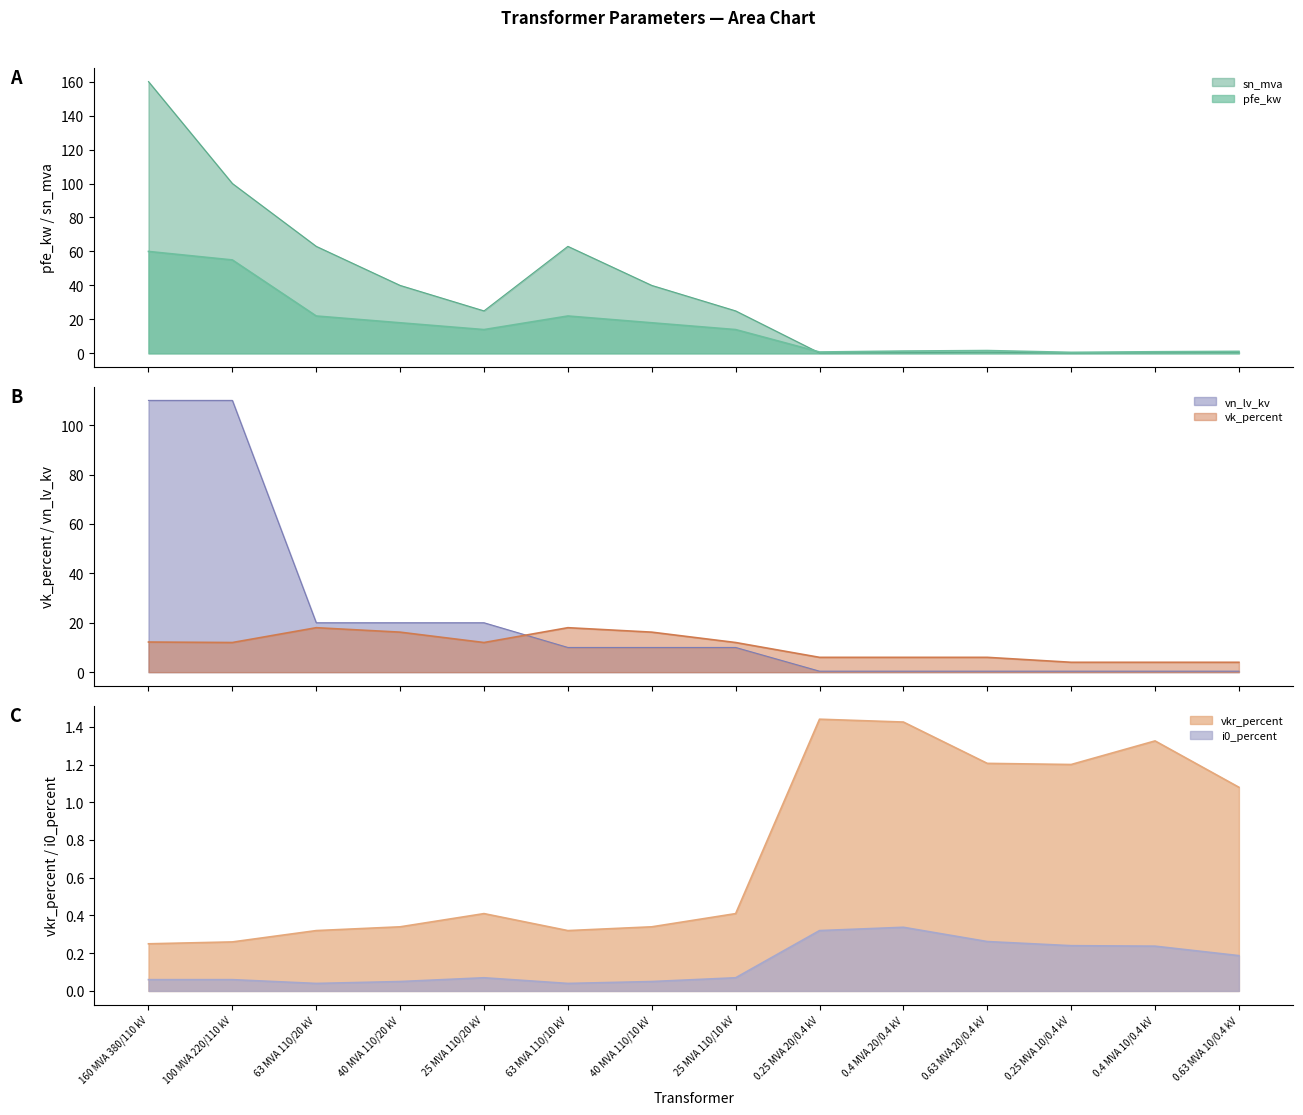

What is the label of the 11th point from the right?

40 MVA 110/20 kV